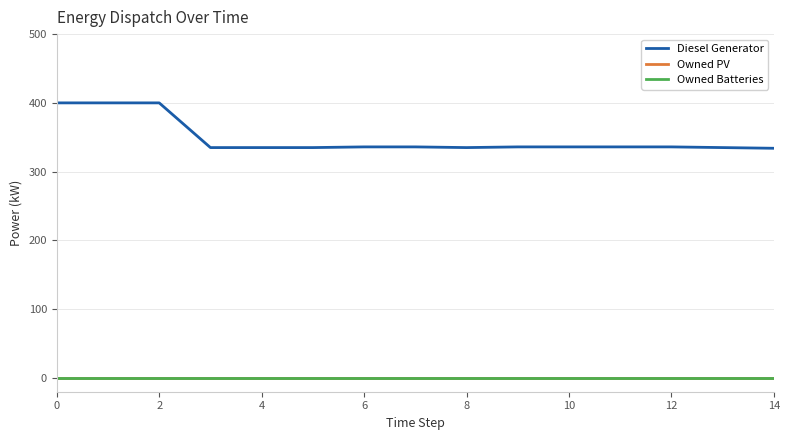

Which series has the largest range (max minus min)?

Diesel Generator